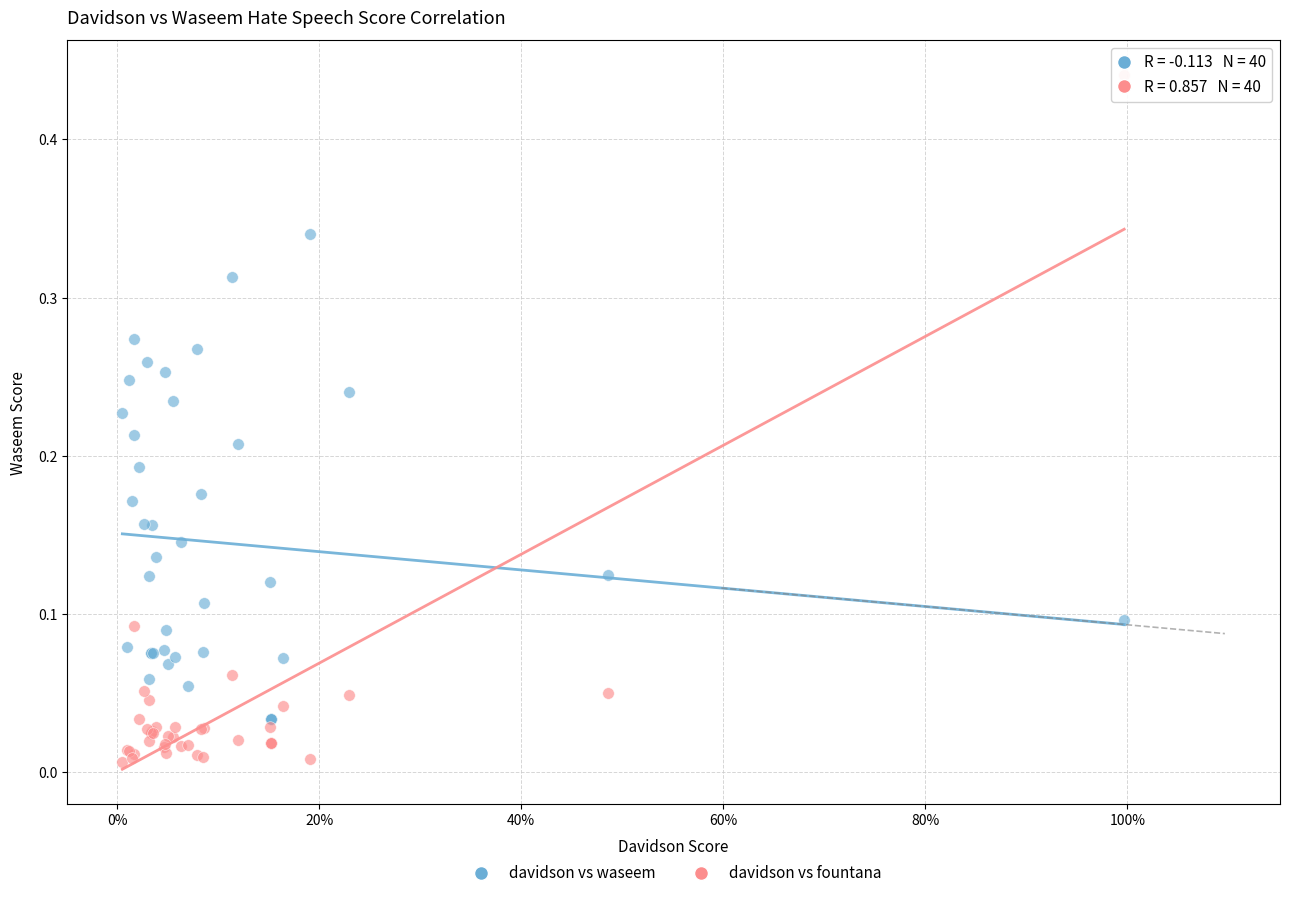

Which series has the largest Y range (max minus min)?

davidson vs fountana